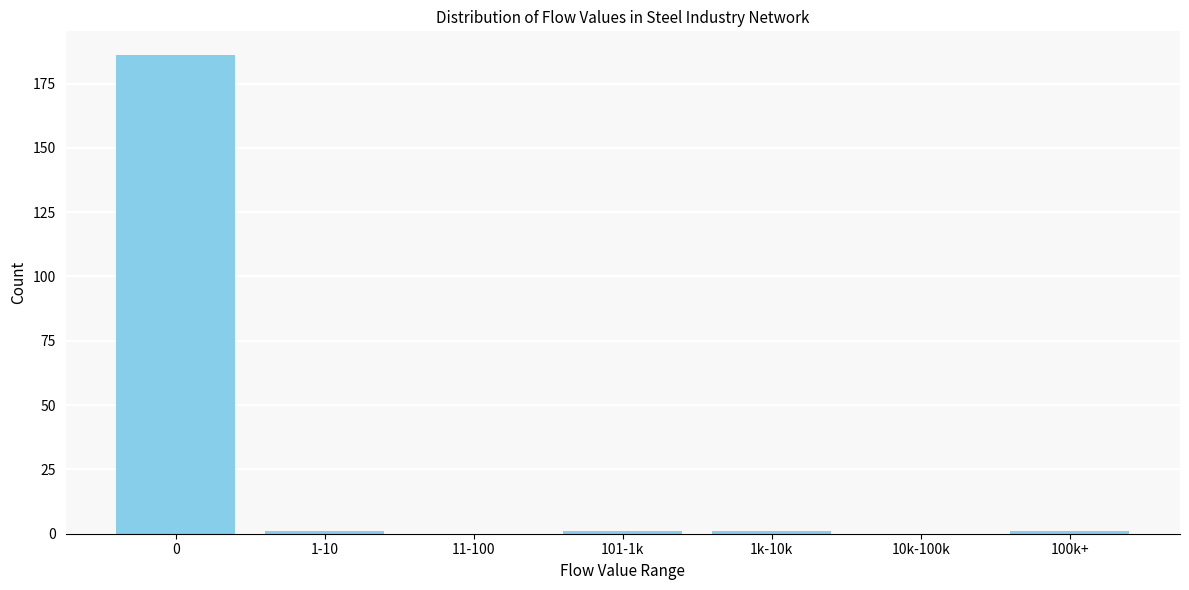

Reading left to right, extract all data points from this chart.

0=186	1-10=1	11-100=0	101-1k=1	1k-10k=1	10k-100k=0	100k+=1